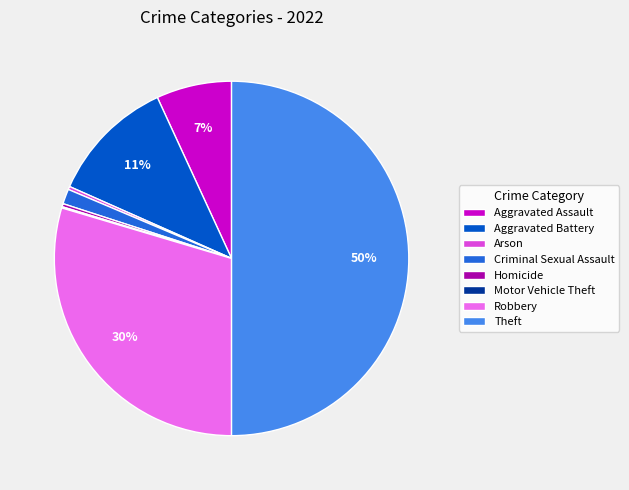

Is Homicide the majority of the pie?

No